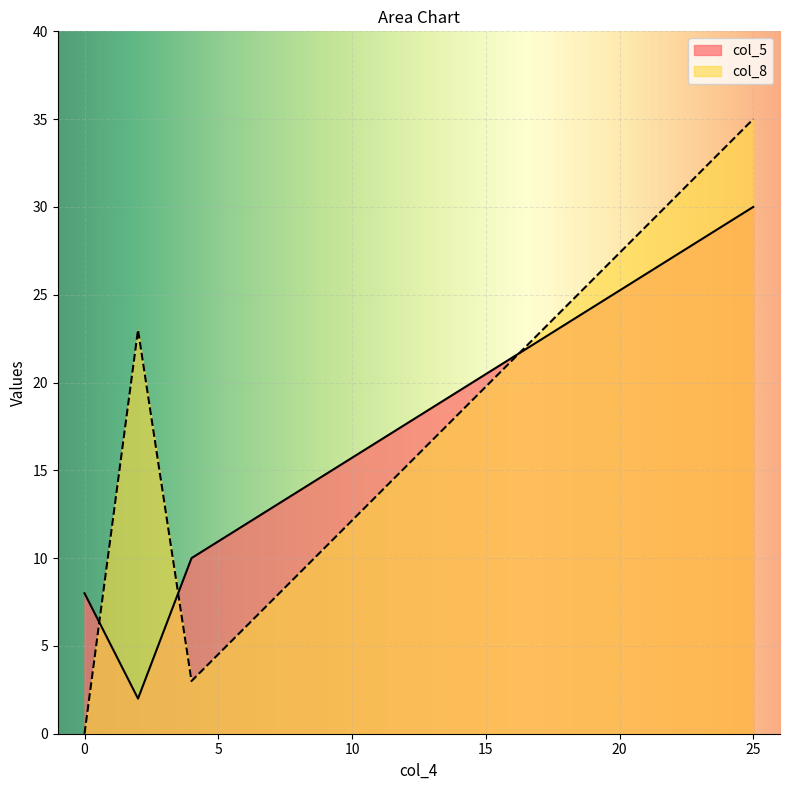

List the series in order of their peak value, highest first.

col_8, col_5